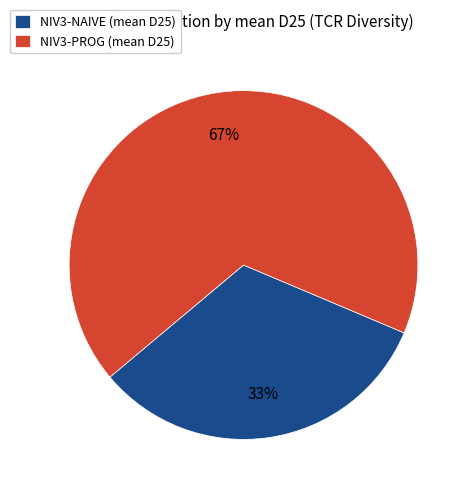

To the nearest percent, what is the average slice percentage?

50%